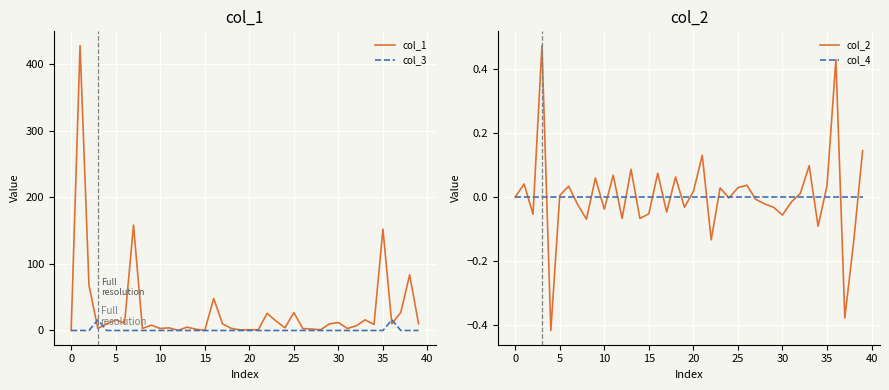

Is it true that col_4 equals 0.0 at 30?

True